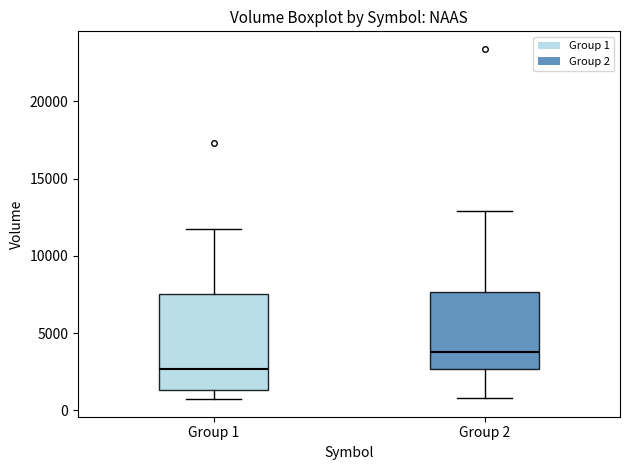

Reading left to right, transcribe this box plot: for each box, give where its median line is, the range the box spans, and where its two whiskers end, as read against the y-axis. The values are not printed on the chart, so give them approximately, as read against the axis.

Group 1: median 2500, box 1500 to 7500, whiskers 500 to 12000
Group 2: median 4000, box 2500 to 7500, whiskers 1000 to 13000